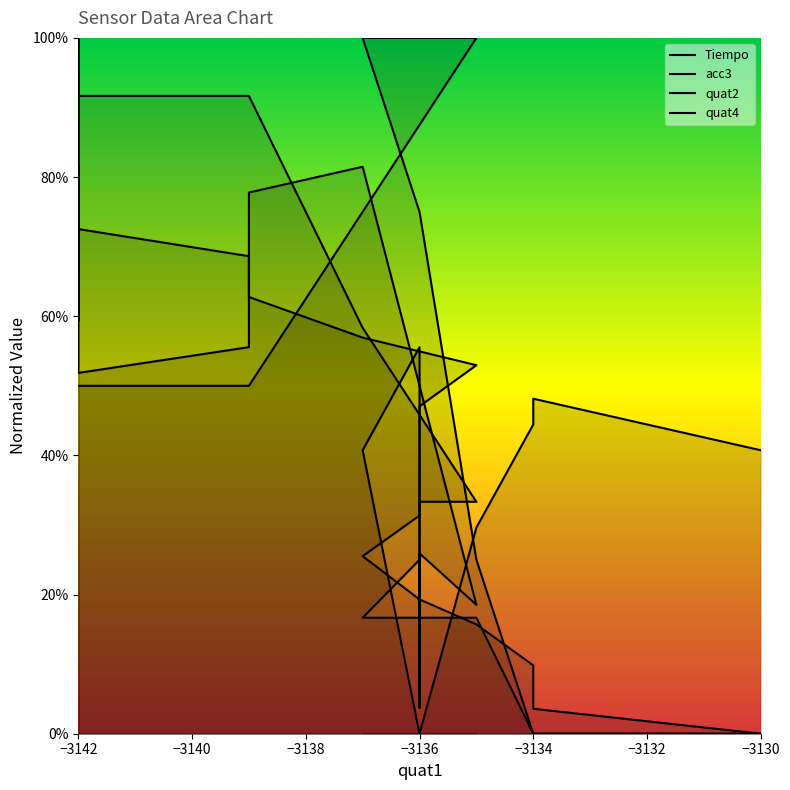

True or false: quat4 has more than 2 interior local peaks.

False